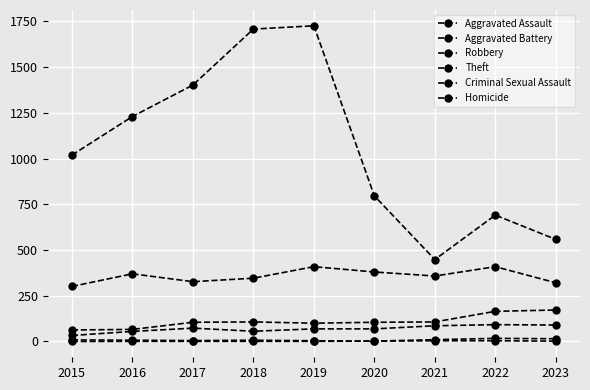

Is this an area chart (filled region under the line)?

No